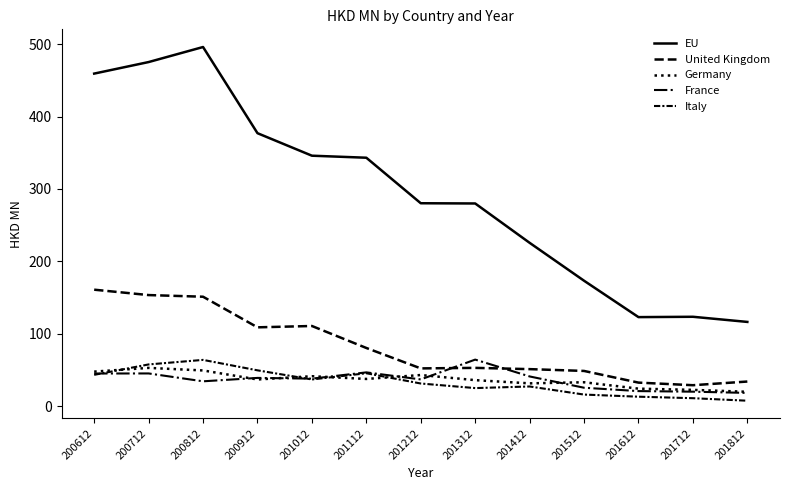

What is the value of the Germany point at the 7th from the left?

43.0